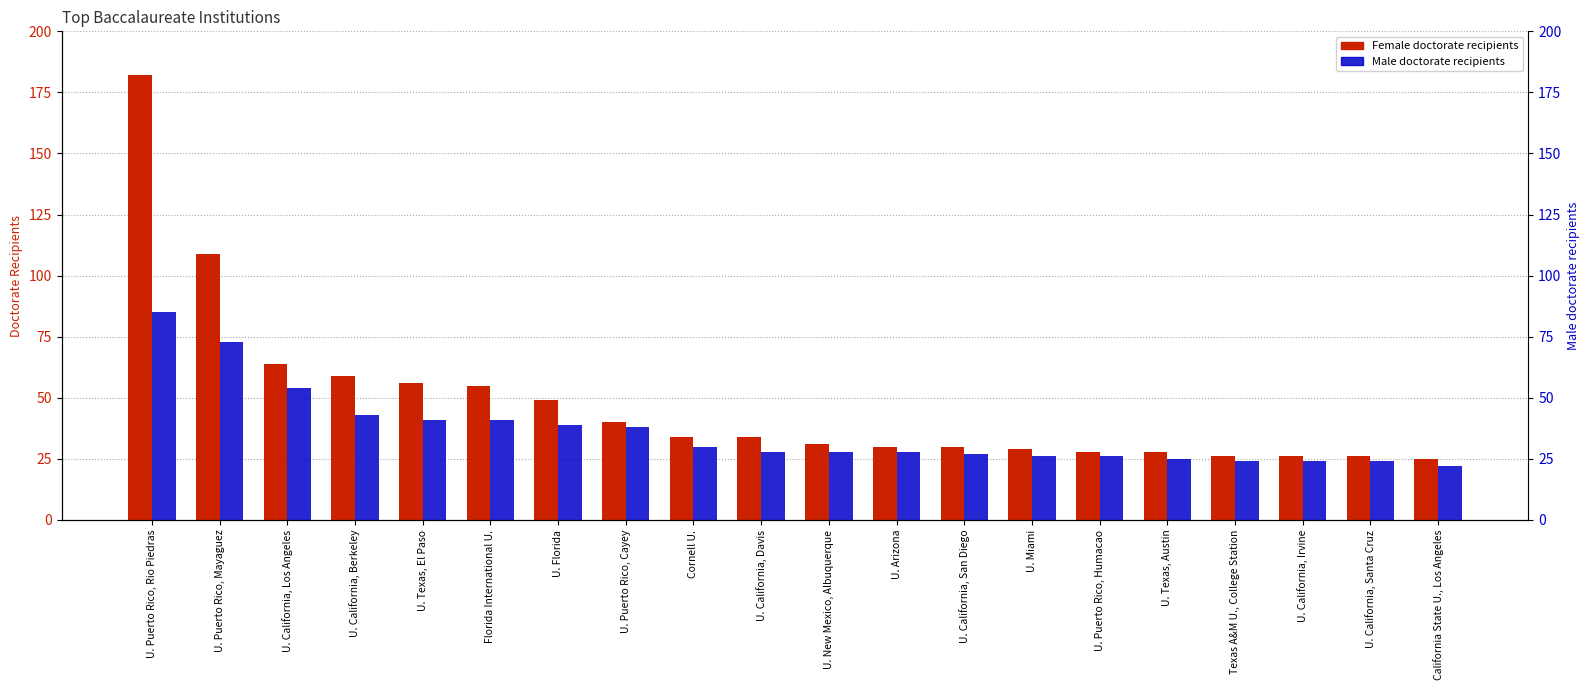

True or false: Male doctorate recipients has a value of 39 at U. Puerto Rico, Rio Piedras.

False